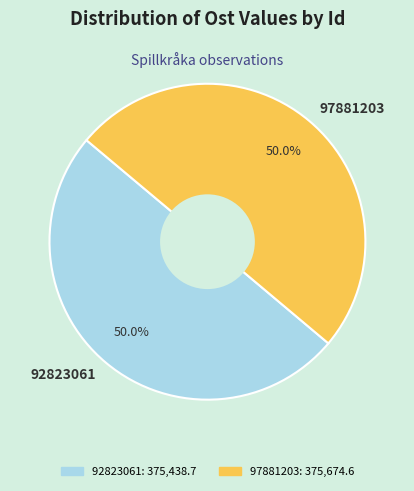

Count the number of slices in the pie.

2